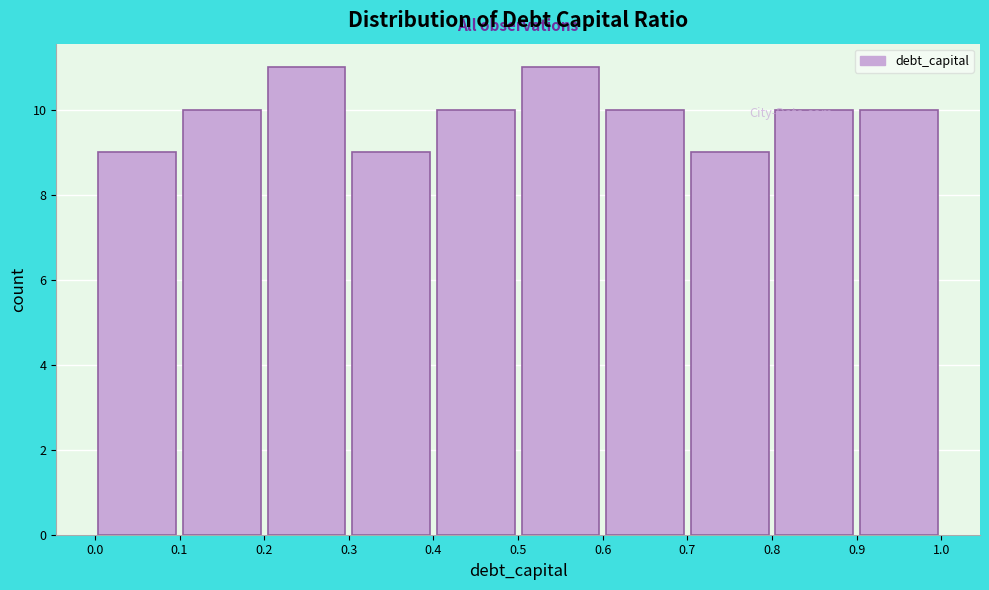

Reading left to right, transcribe this chart: for each bar, give the range it covers on the x-axis and its height. The values are not printed on the chart, so give them approximately, as read against the axis.

0.0 to 0.1: 9
0.1 to 0.2: 10
0.2 to 0.3: 11
0.3 to 0.4: 9
0.4 to 0.5: 10
0.5 to 0.6: 11
0.6 to 0.7: 10
0.7 to 0.8: 9
0.8 to 0.9: 10
0.9 to 1.0: 10